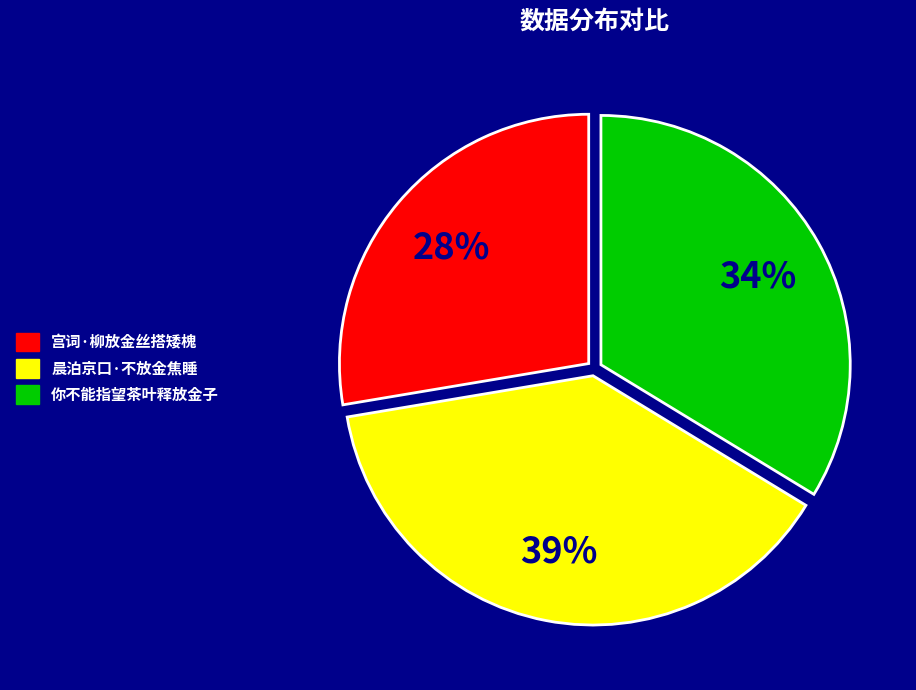

What percentage is the 晨泊京口·不放金焦睡 slice, to the nearest percent?

39%